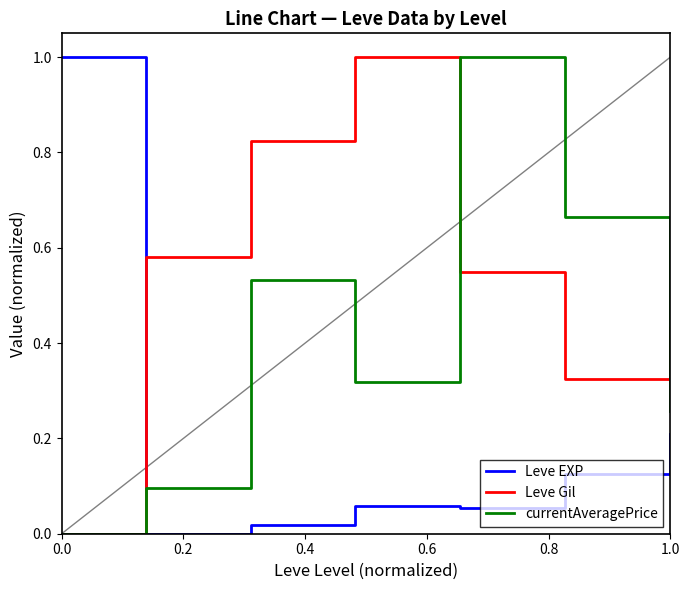

Which series has the largest total across all categories?

Leve Gil